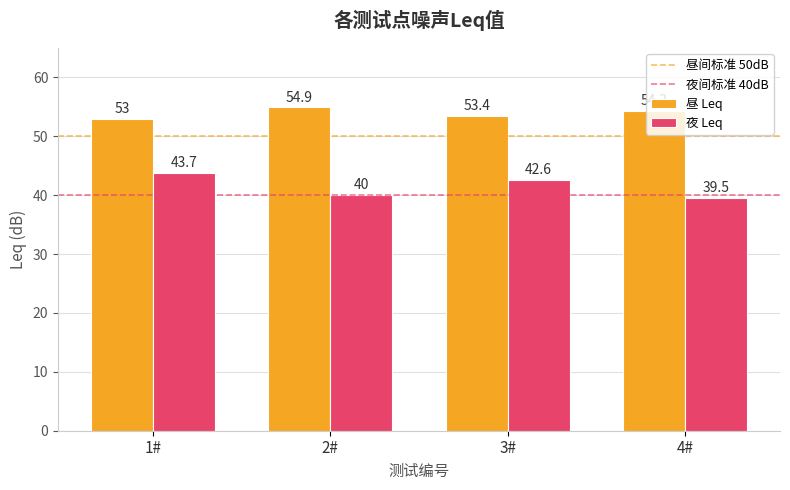

How many data points in 昼 Leq are above 54?

2